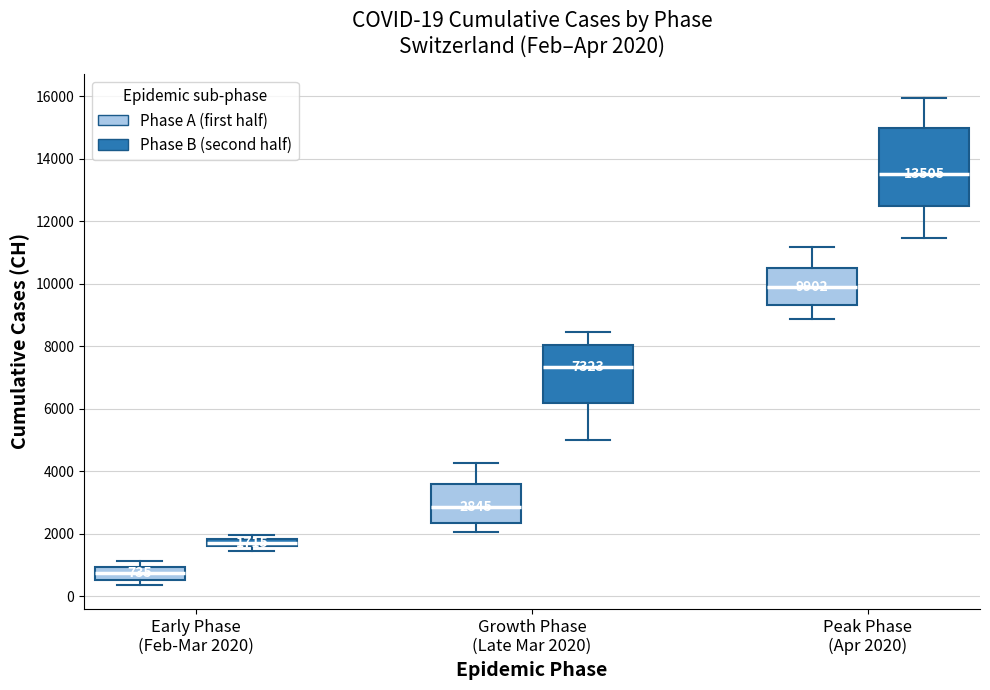

Comparing the boxes themselves (not the whiskers), which one is the tallest?

Peak Phase (Apr 2020) (Phase B (second half))